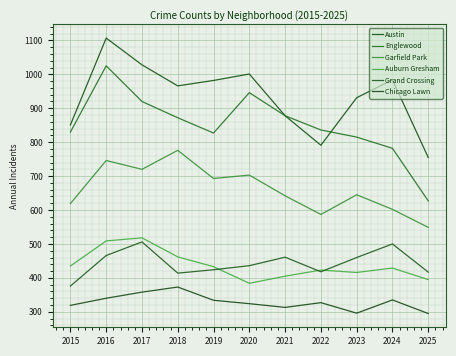

Is this an area chart (filled region under the line)?

No